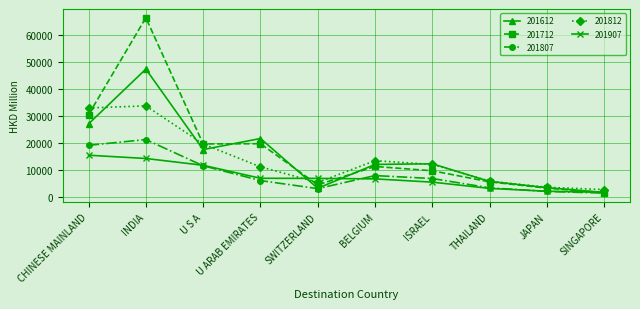

List the series in order of their peak value, highest first.

201712, 201612, 201812, 201807, 201907